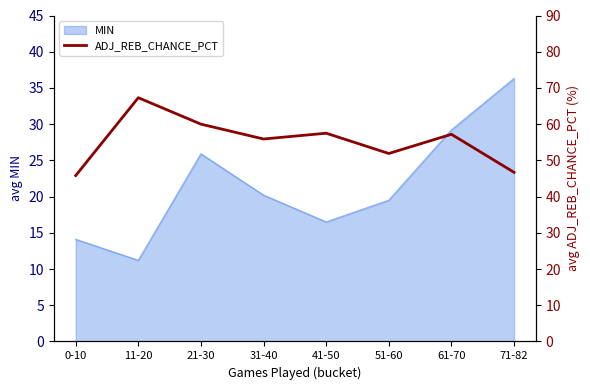

True or false: the data shows 45.8 at 0-10.

True